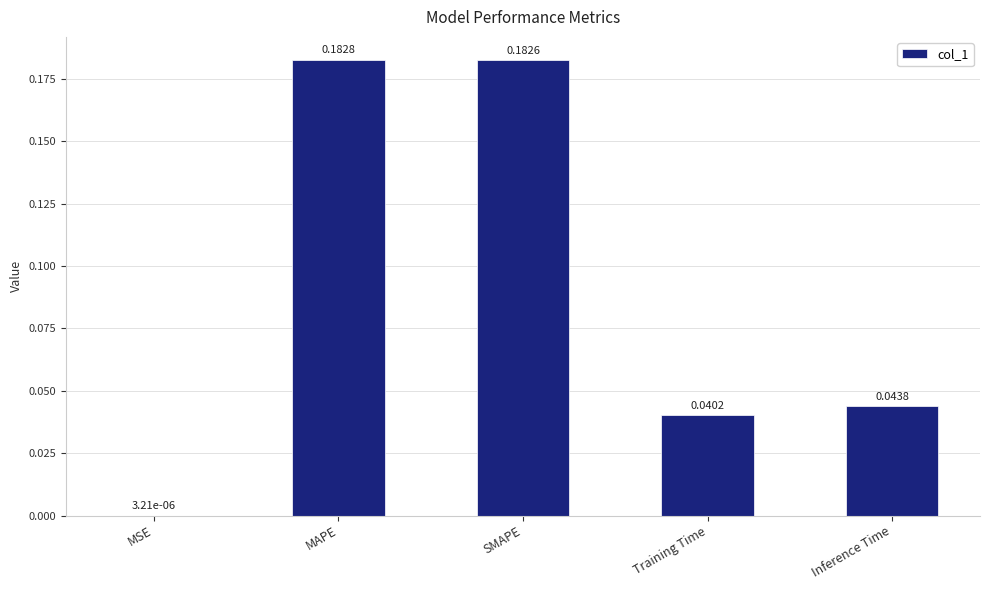

What is the sum of all values?

0.4